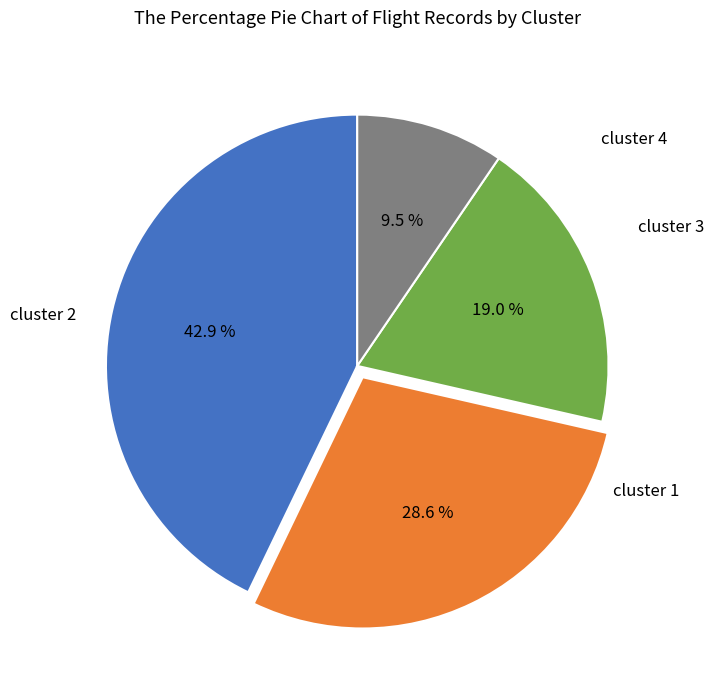

Is there any slice that represents more than half of the pie?

No